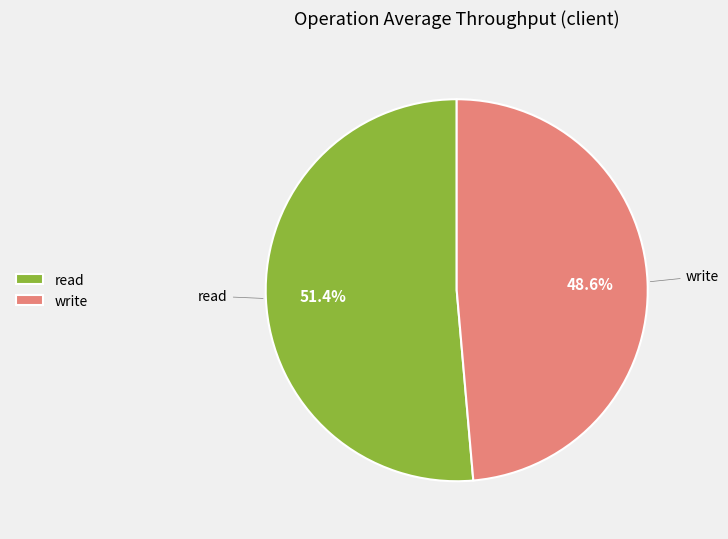

Rank the categories by value from highest to lowest.

read, write